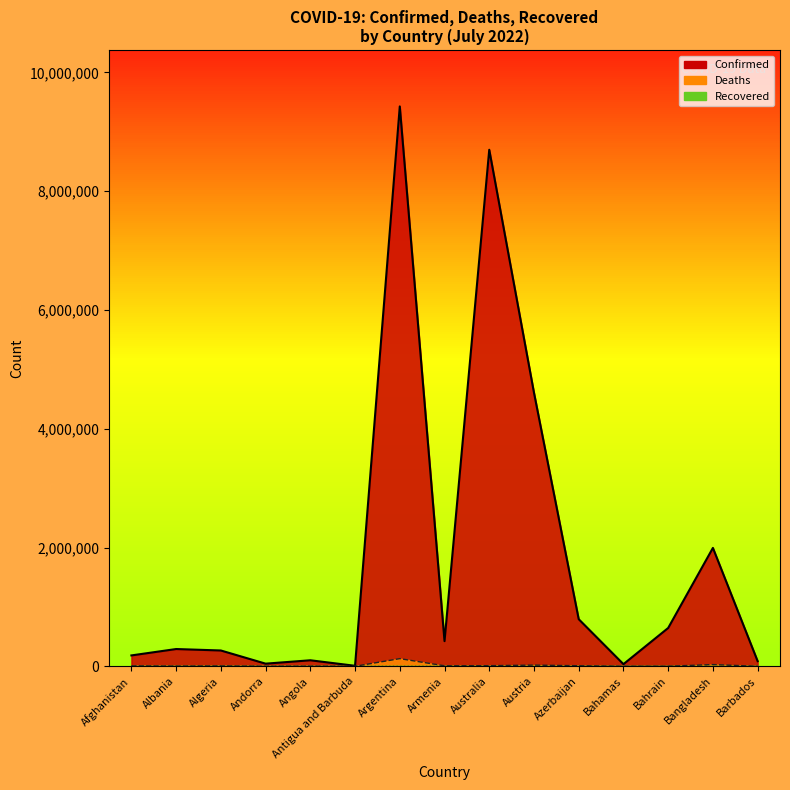

Rank the categories by Deaths value from highest to lowest.

Argentina, Bangladesh, Austria, Australia, Azerbaijan, Armenia, Afghanistan, Algeria, Albania, Angola, Bahrain, Bahamas, Barbados, Andorra, Antigua and Barbuda